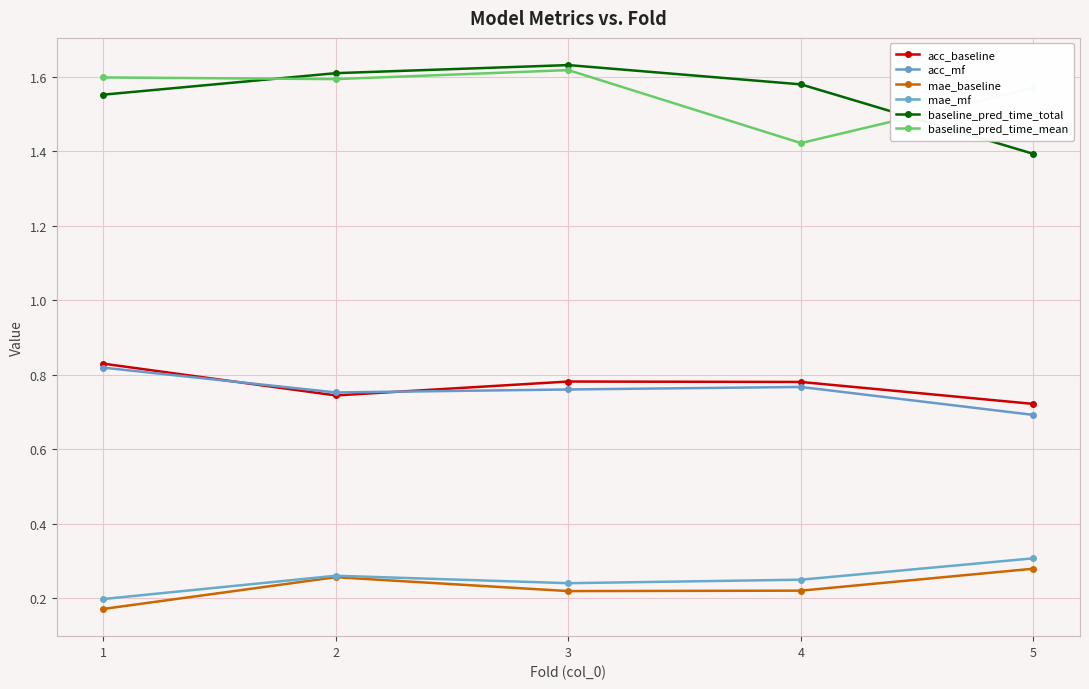

What is the difference between the baseline_pred_time_total values at 2 and 5?

0.2